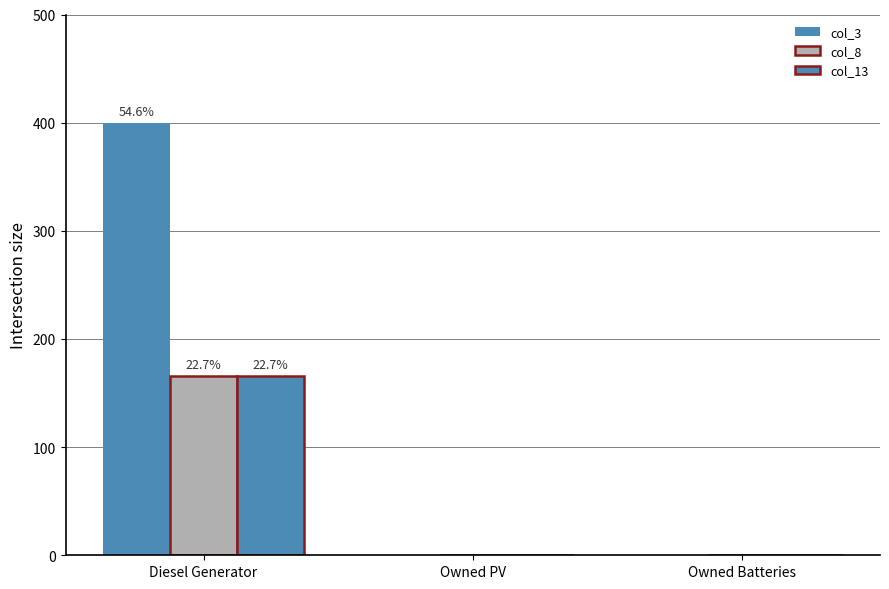

At which label does col_8 reach its peak?

Diesel Generator